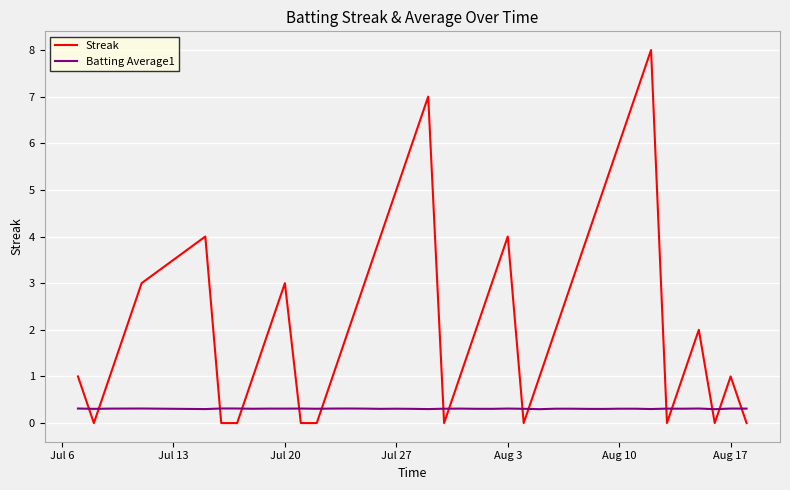

How many series are shown in this chart?

2